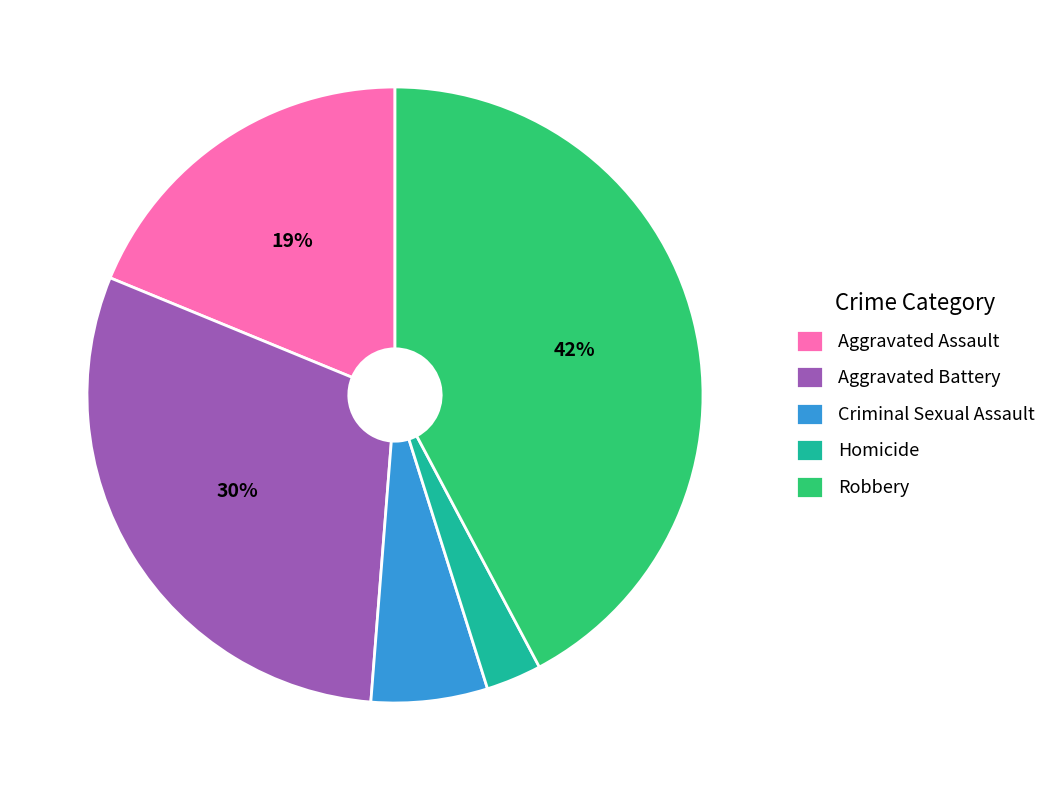

Which slice is the smallest?

Homicide